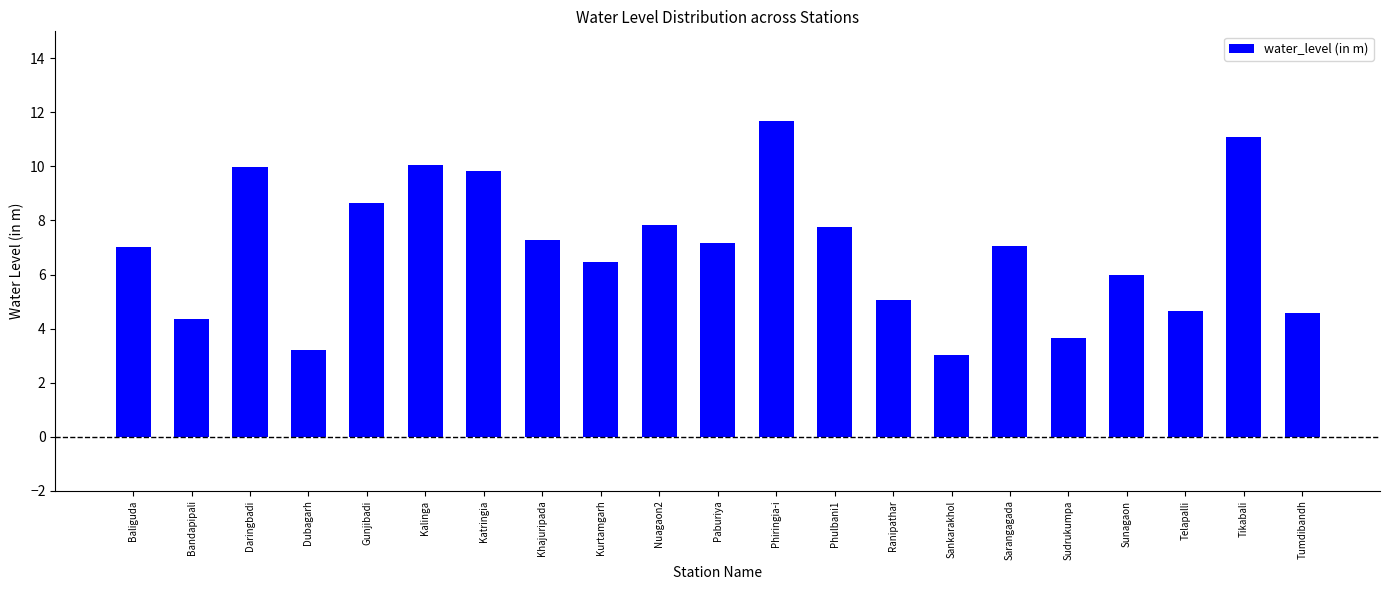

What is the difference between the maximum and minimum values?

8.7